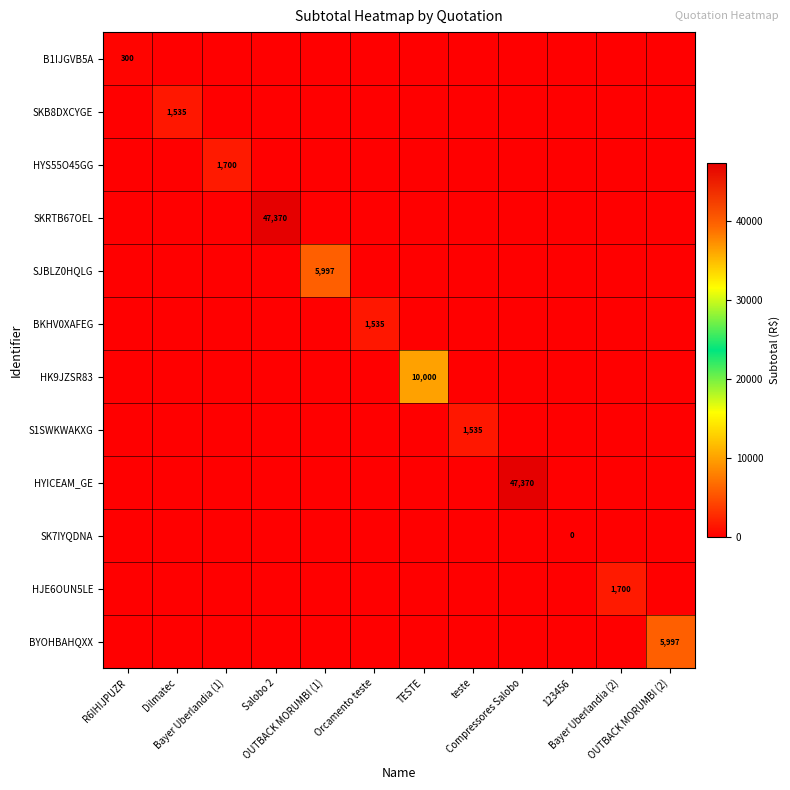

The SKB8DXCYGE series shows 725.7 at teste. True or false?

False